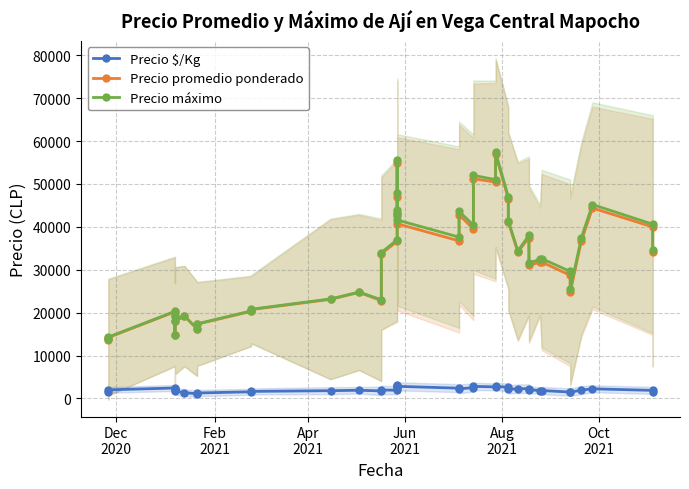

Is the value of Precio máximo at 18 greater than the value of Precio promedio ponderado at Oct
2021?

Yes